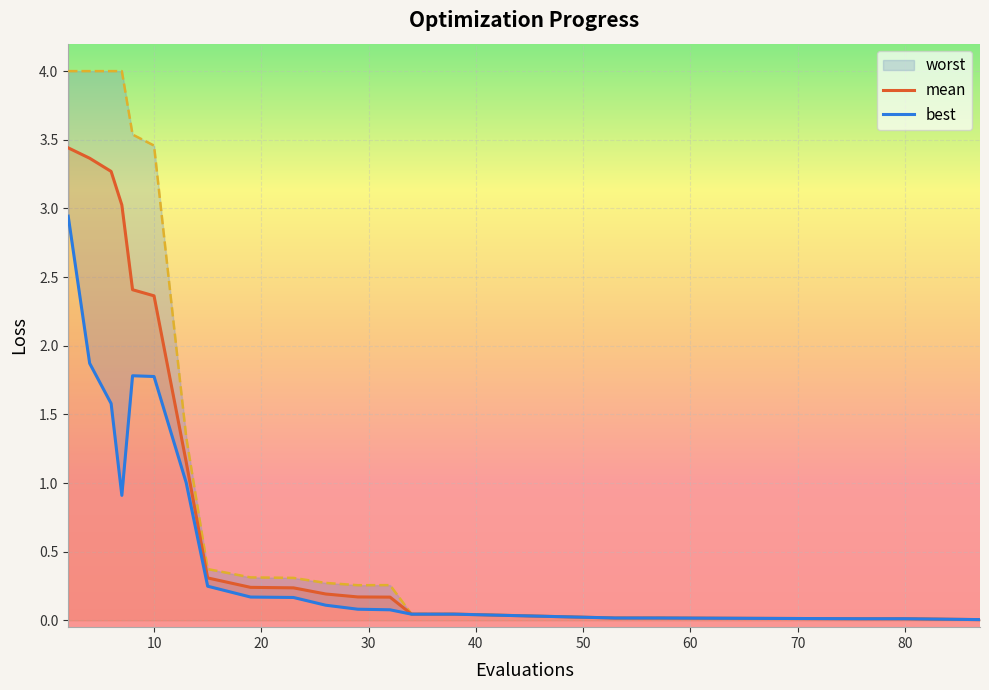

True or false: mean and worst cross at least once.

False